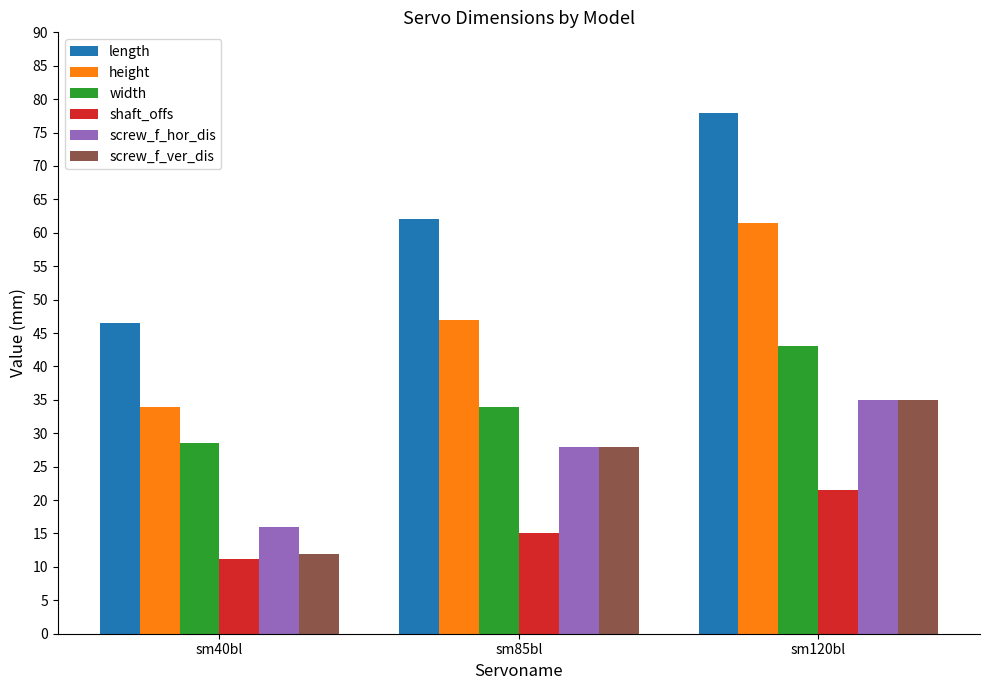

True or false: shaft_offs has a value of 20.9 at sm85bl.

False